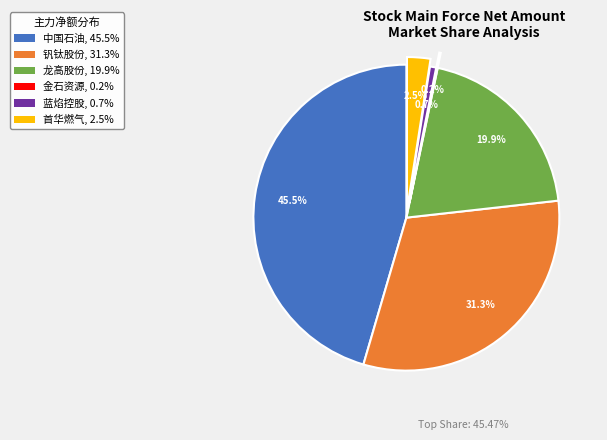

Combined, do 龙高股份, 19.9% and 蓝焰控股, 0.7% account for over 50%?

No